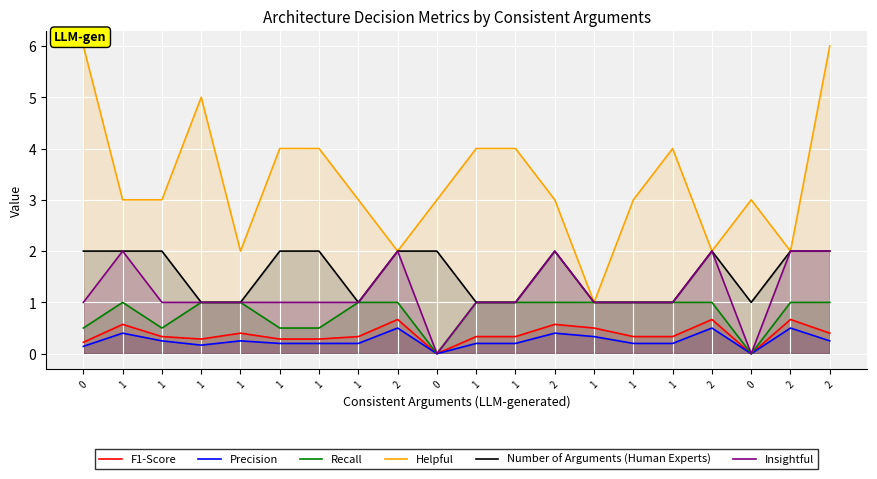

How many interior local peaks does the Number of Arguments (Human Experts) series have?

2